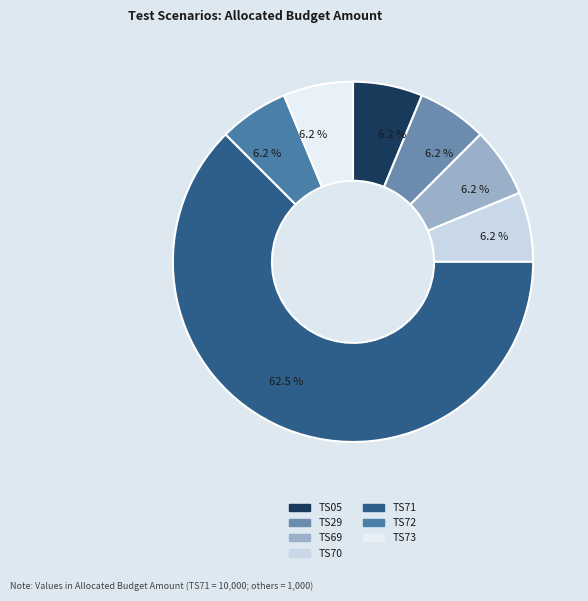

How many slices are in this pie chart?

7